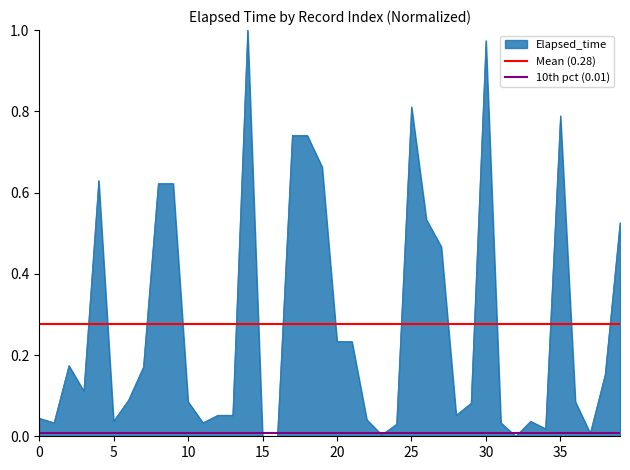

What is the minimum value for Mean (0.28)?

0.3